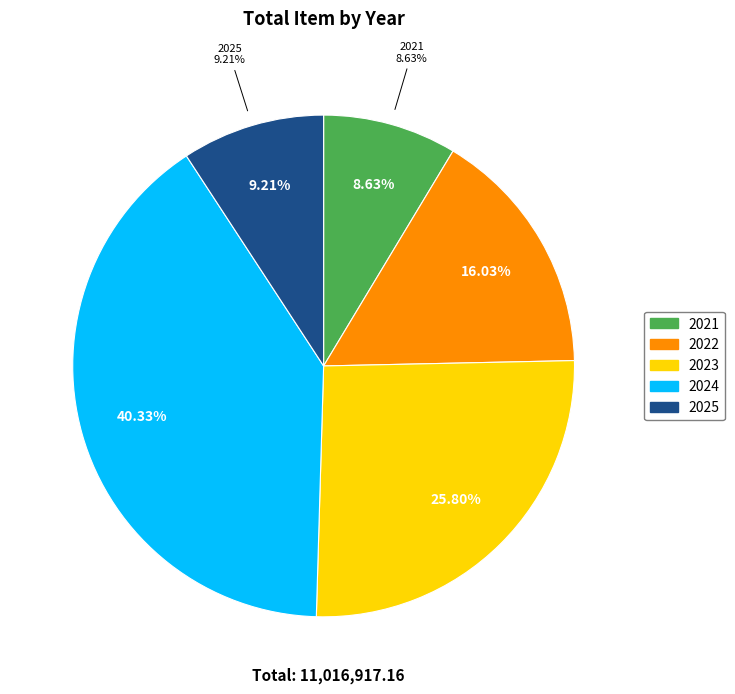

Count the number of slices in the pie.

5